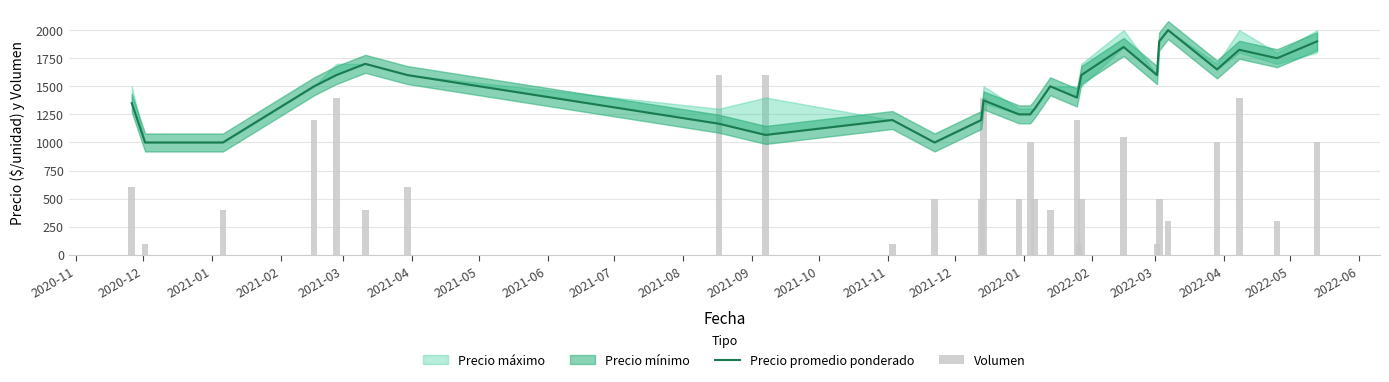

What is the difference between the maximum and minimum values in the Volumen series?

1500